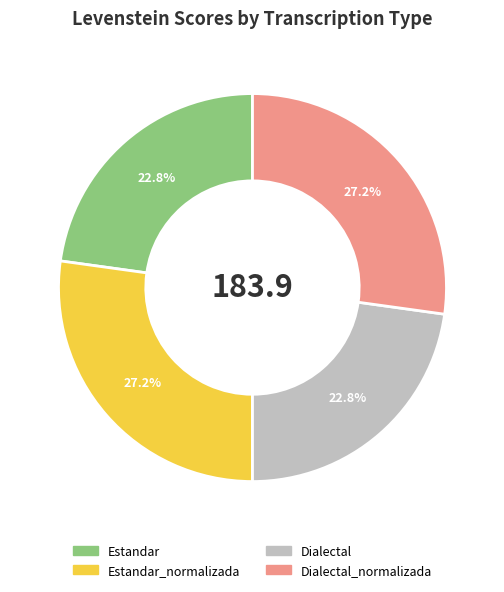

Is there any slice that represents more than half of the pie?

No